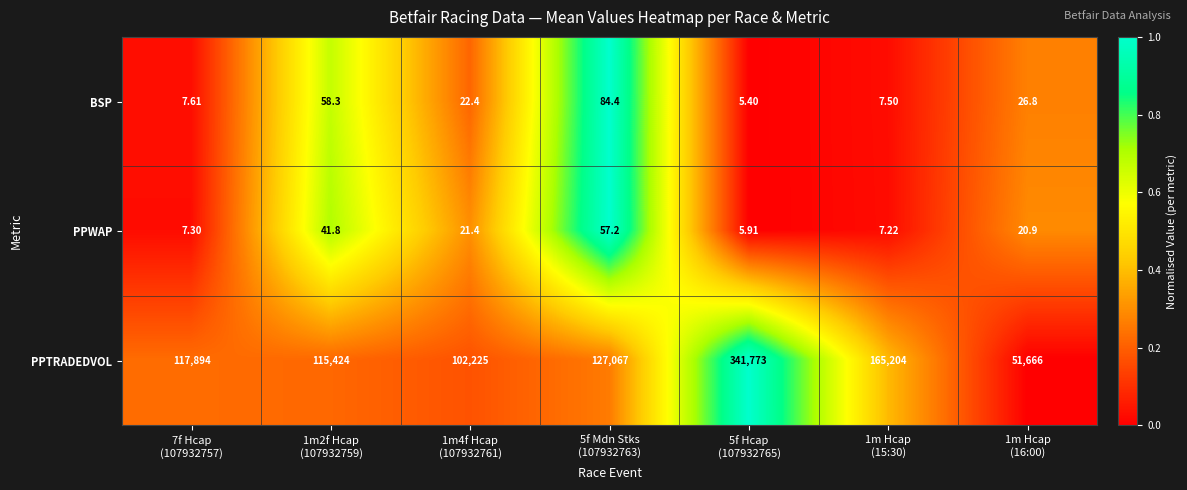

What is the total value across all series at 5f Hcap
(107932765)?

341784.3